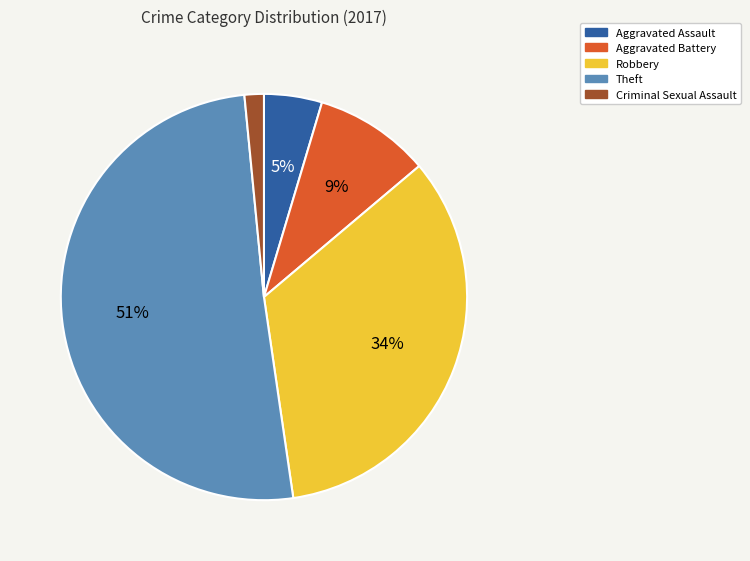

Between Aggravated Assault and Criminal Sexual Assault, which is larger?

Aggravated Assault